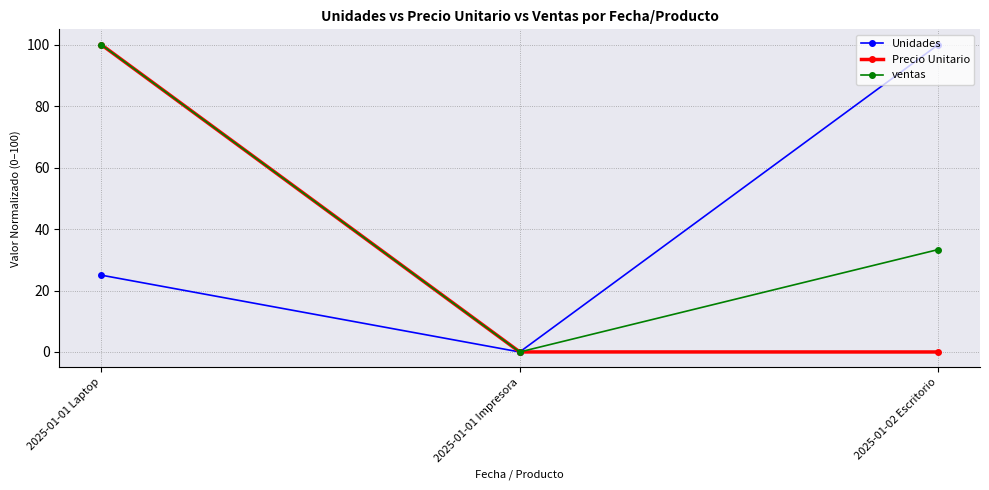

How many lines are shown in the chart?

3